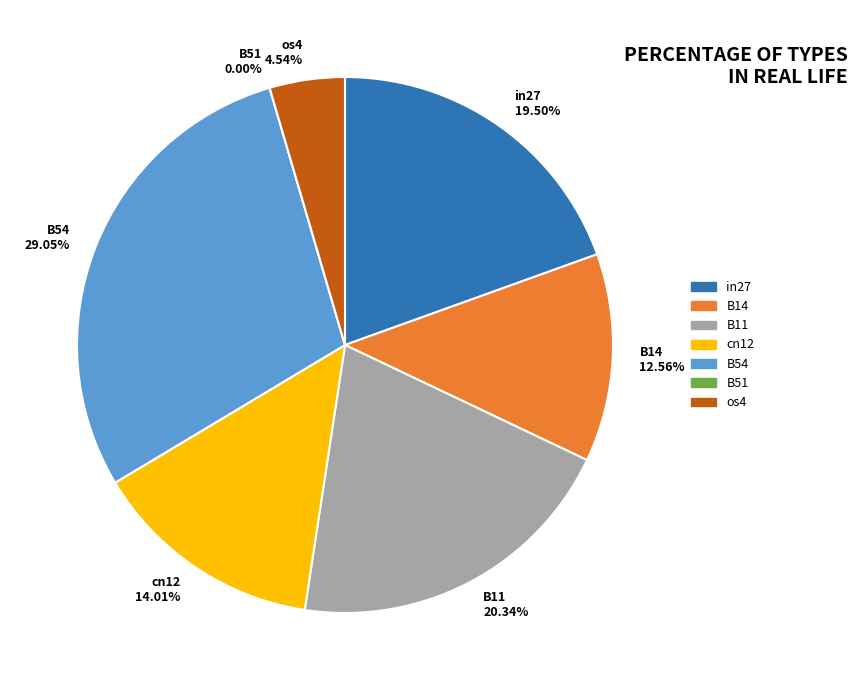

How many segments does this pie chart have?

7